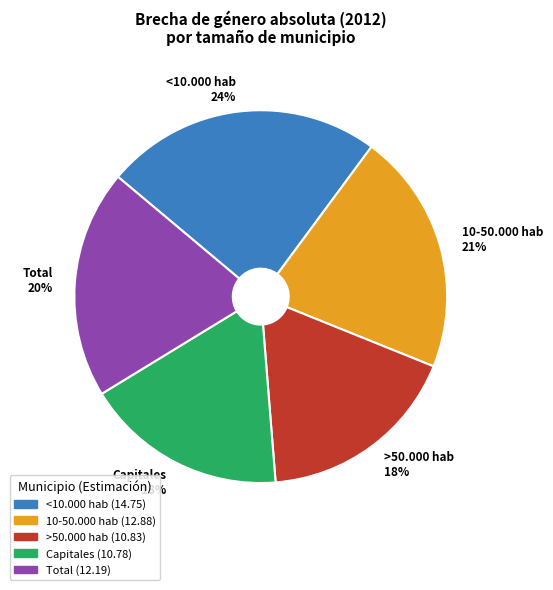

To the nearest percent, what is the average slice percentage?

20%